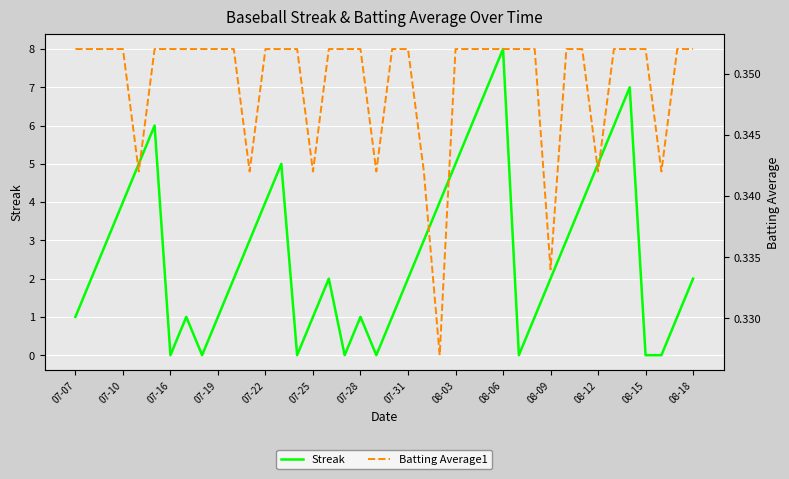

The value of Streak at 07-31 is 3. True or false?

False